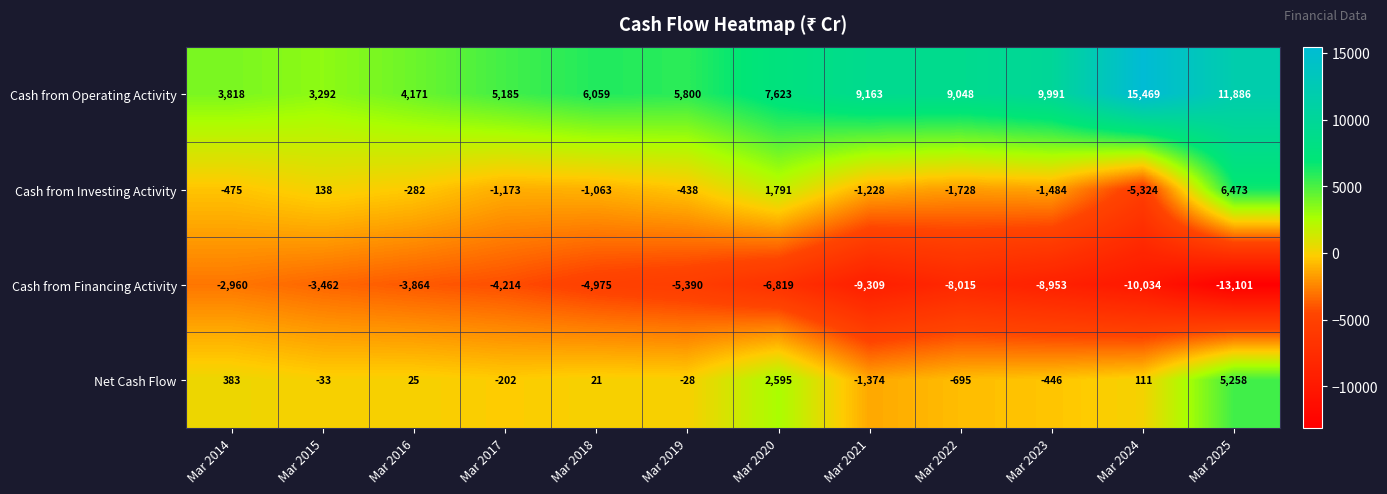

Is it true that Cash from Financing Activity equals -1534 at Mar 2014?

False